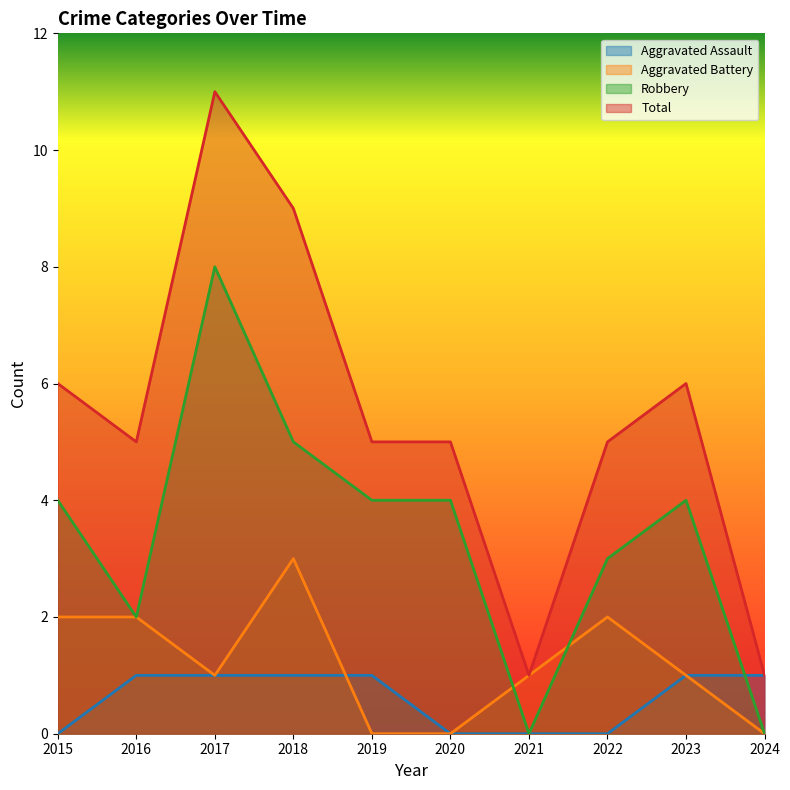

Is the value of Aggravated Assault at 2016 greater than the value of Total at 2019?

No